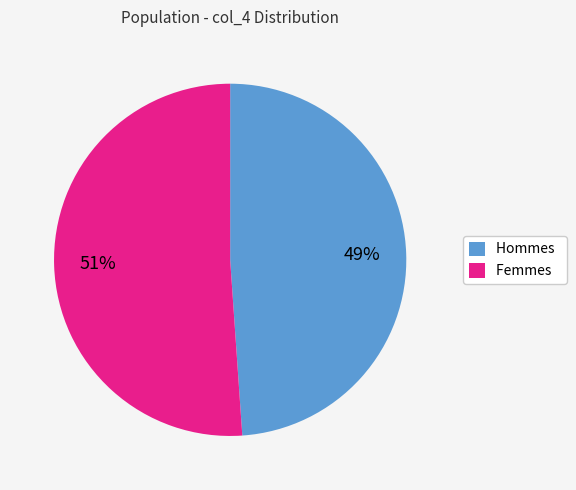

To the nearest percent, what is the average slice percentage?

50%